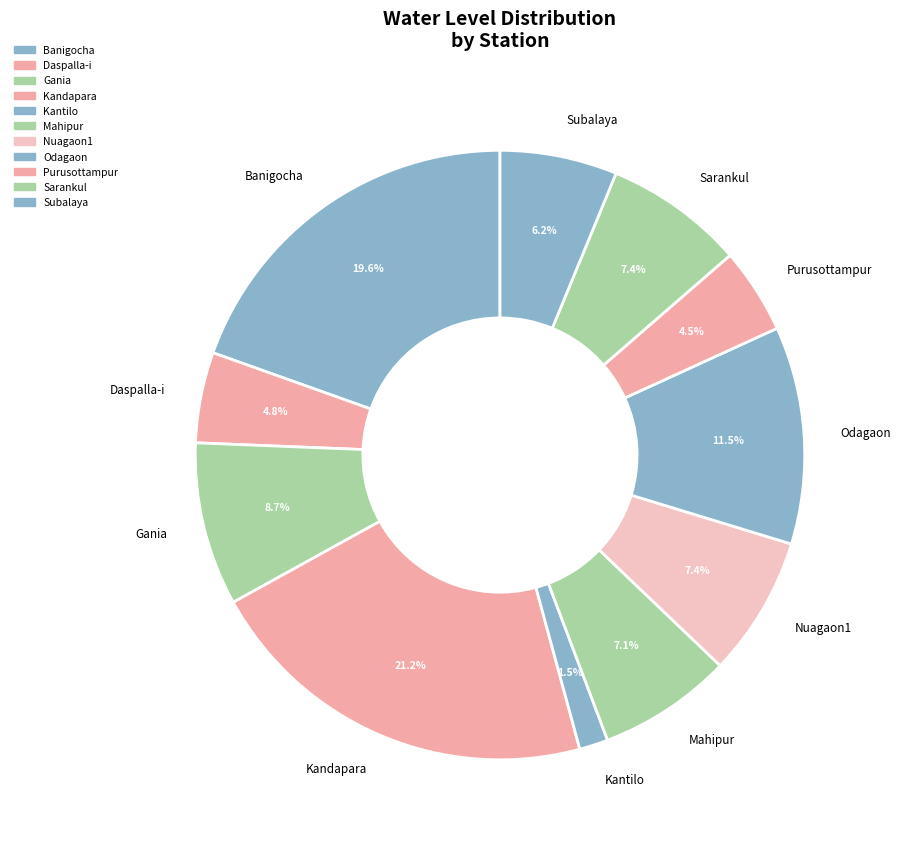

To the nearest percent, what portion does Sarankul represent?

7%